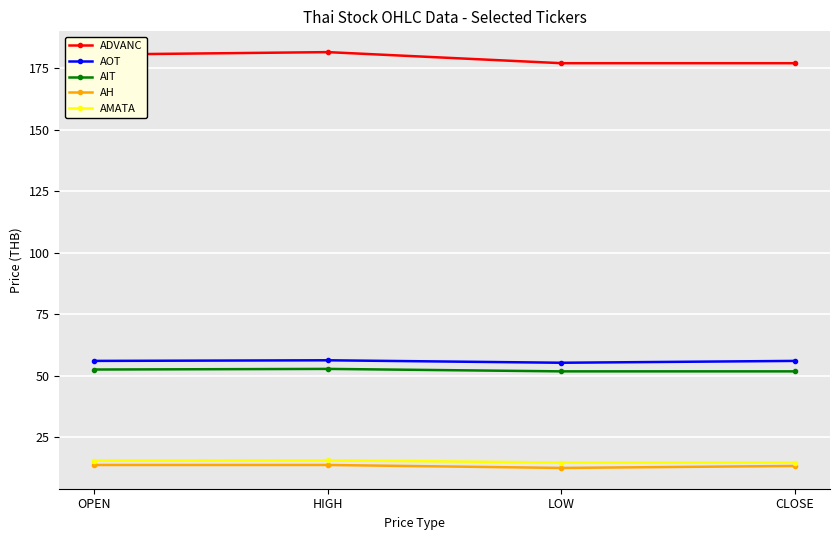

The value of AH at OPEN is 13.7. True or false?

True